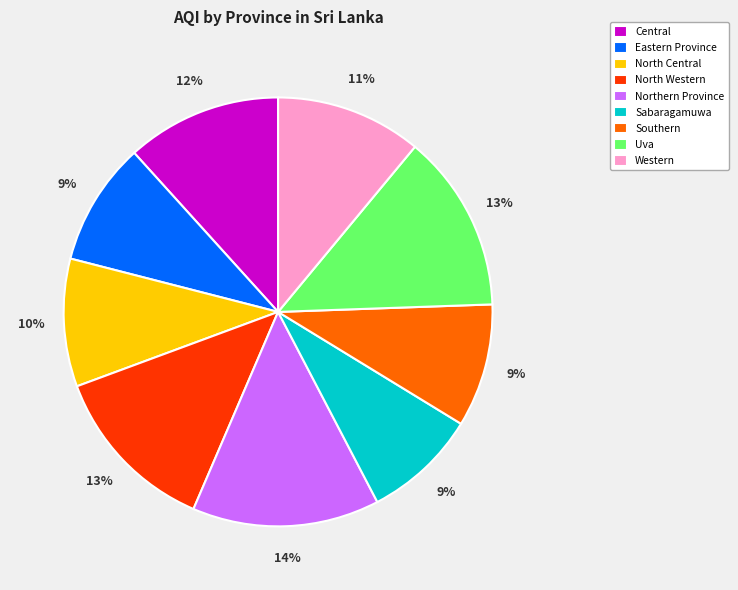

To the nearest percent, what is the combined percentage of Sabaragamuwa and North Western?

22%